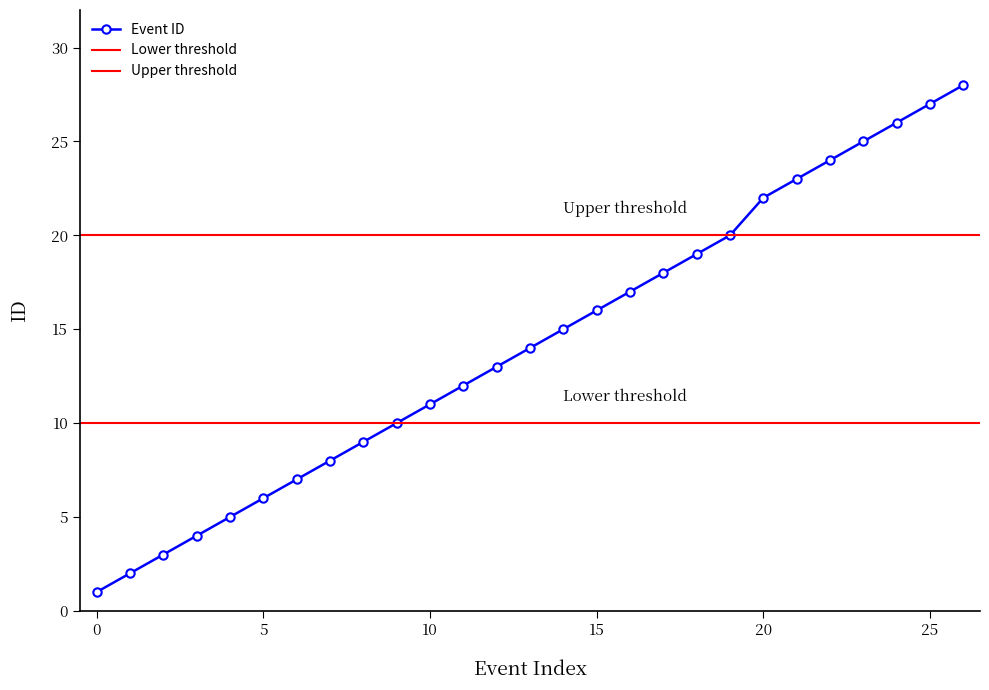

True or false: Event ID has more than 0 interior local peaks.

False